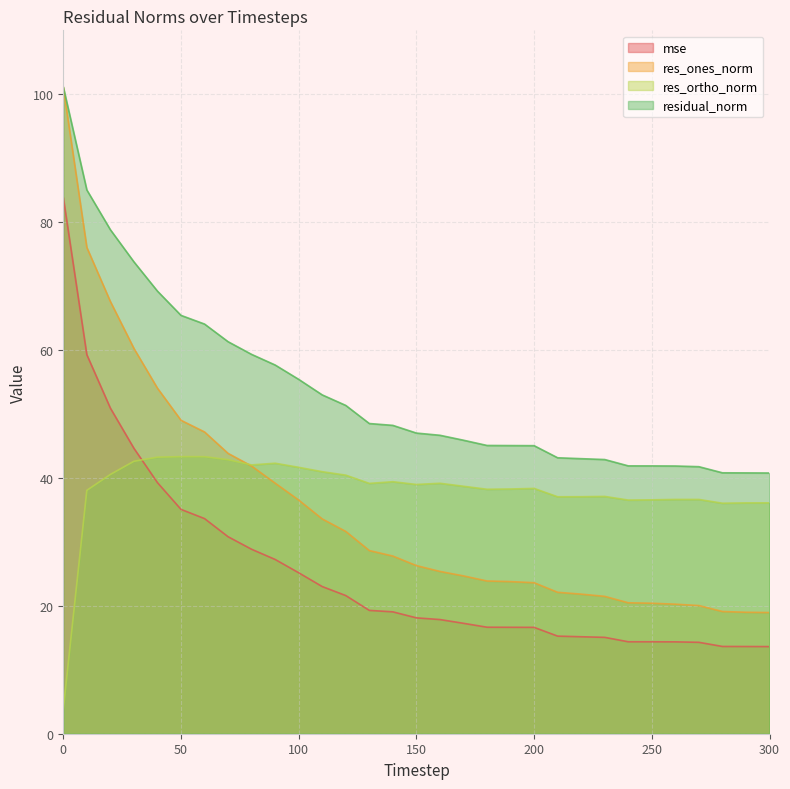

True or false: mse and res_ones_norm cross at least once.

False